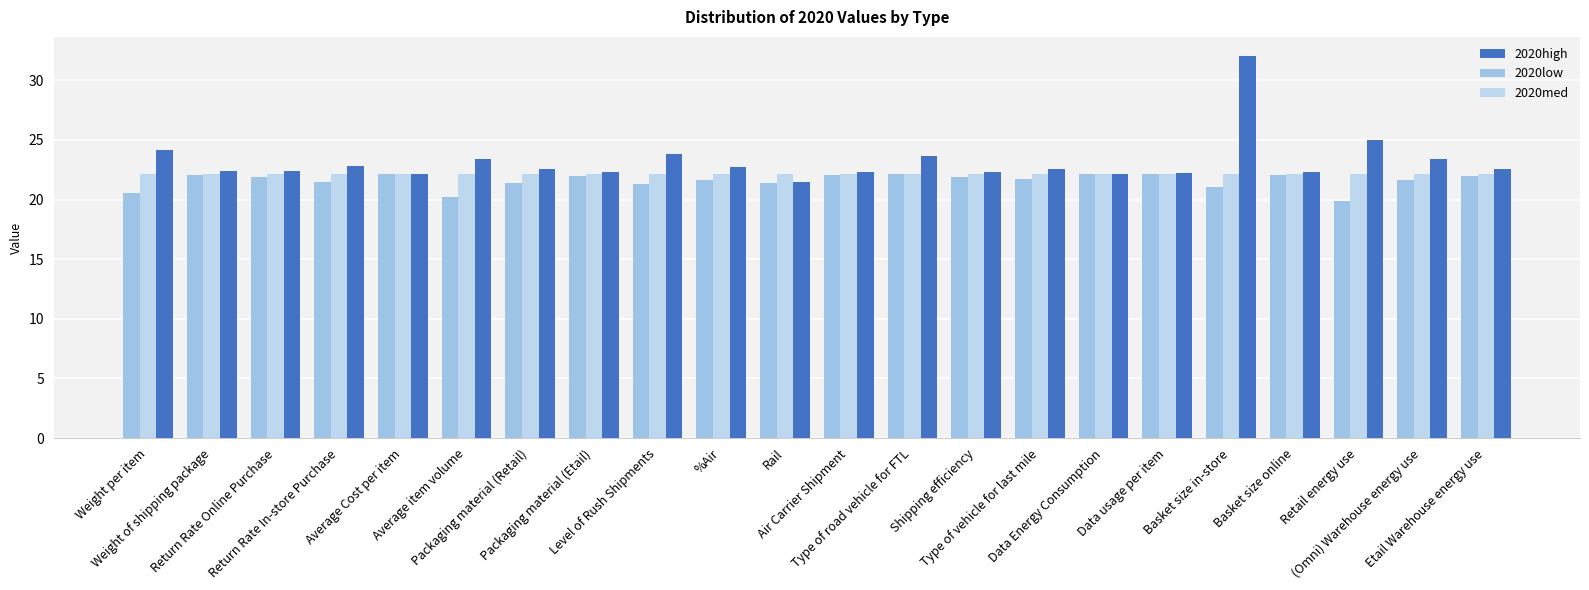

What are all the series names shown in the legend?

2020high, 2020low, 2020med